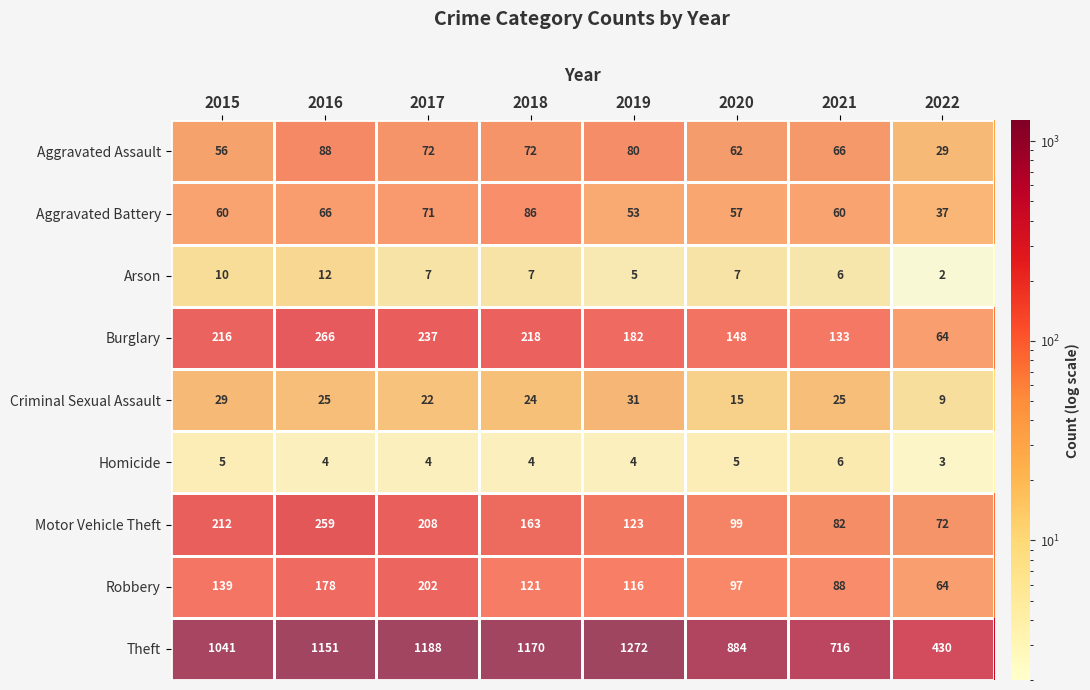

What is the average value of the Theft series?

982